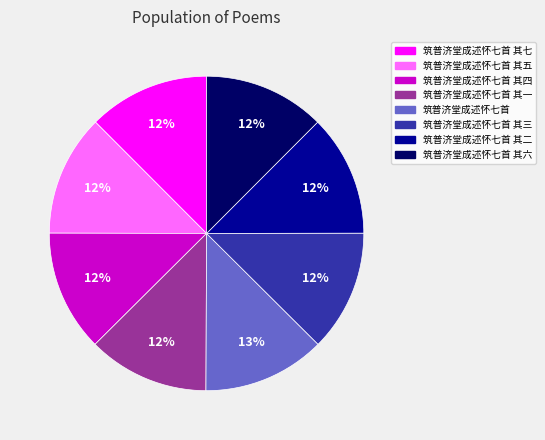

True or false: 筑普济堂成述怀七首 其四 accounts for 26% of the total.

False